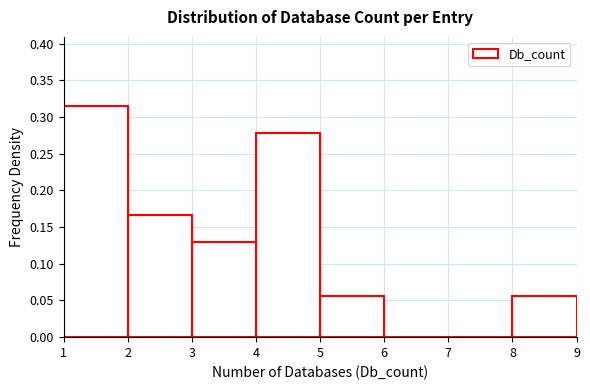

Reading left to right, transcribe this chart: for each bar, give the range it covers on the x-axis and its height. The values are not printed on the chart, so give them approximately, as read against the axis.

1 to 2: 0.315
2 to 3: 0.165
3 to 4: 0.130
4 to 5: 0.280
5 to 6: 0.055
6 to 7: 0
7 to 8: 0
8 to 9: 0.055